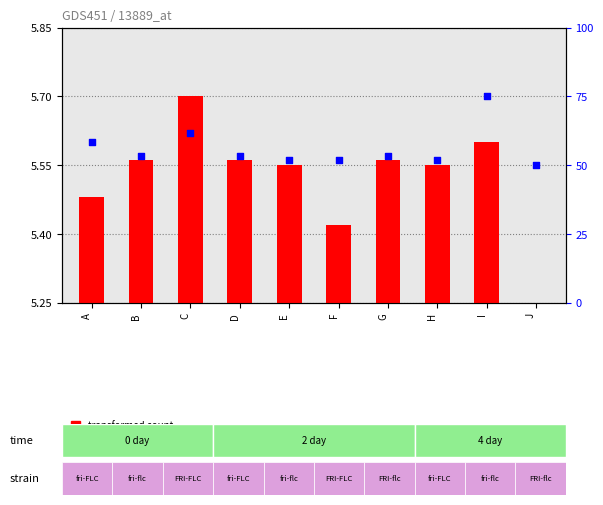

Is the value of percentile rank within the sample at J greater than the value of transformed count at H?

Yes